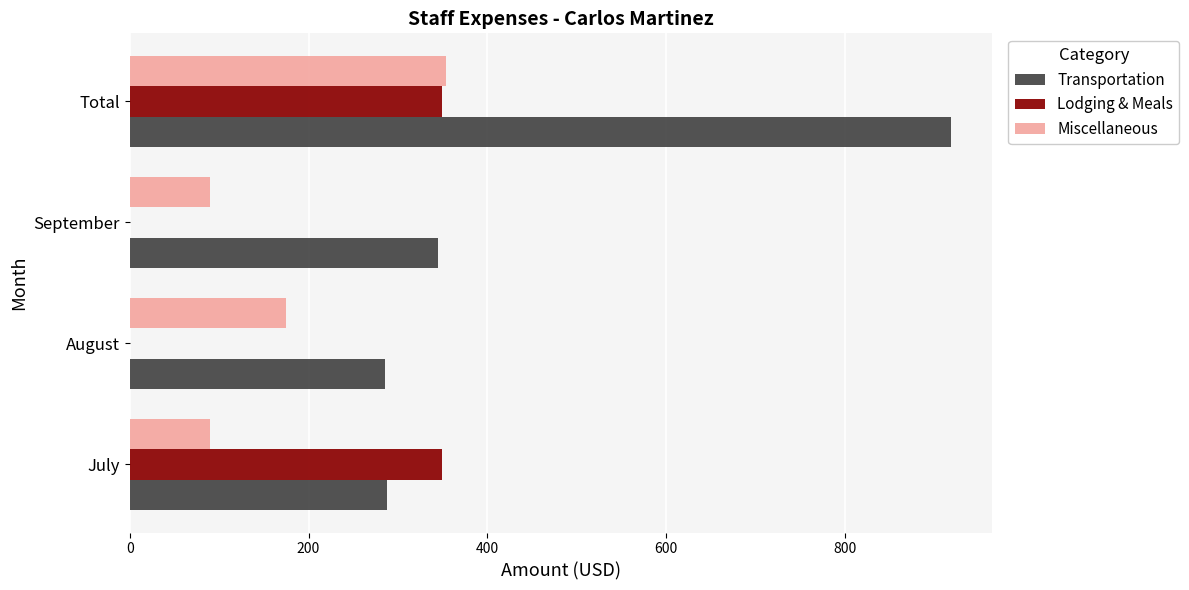

Which series changed the most between July and Total?

Transportation